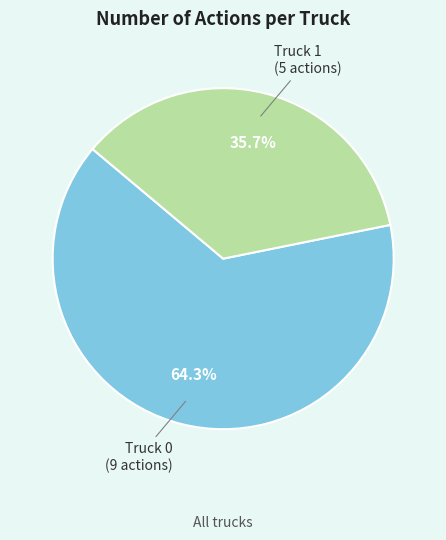

To the nearest percent, what is the combined percentage of Truck 1 and Truck 0?

100%